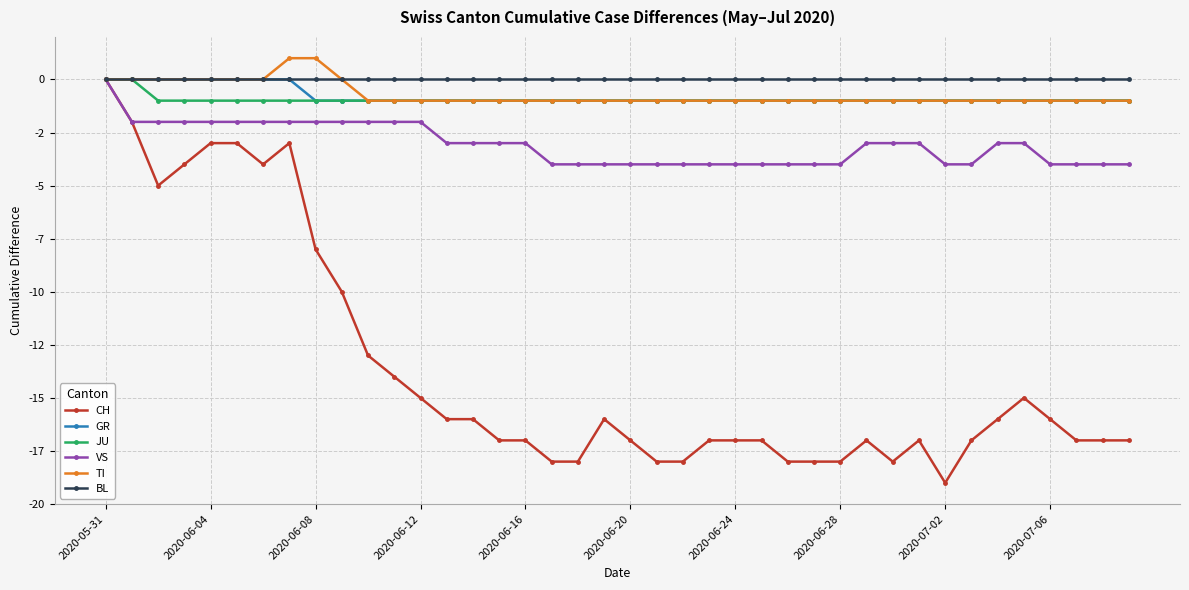

True or false: TI and GR intersect in this chart.

False